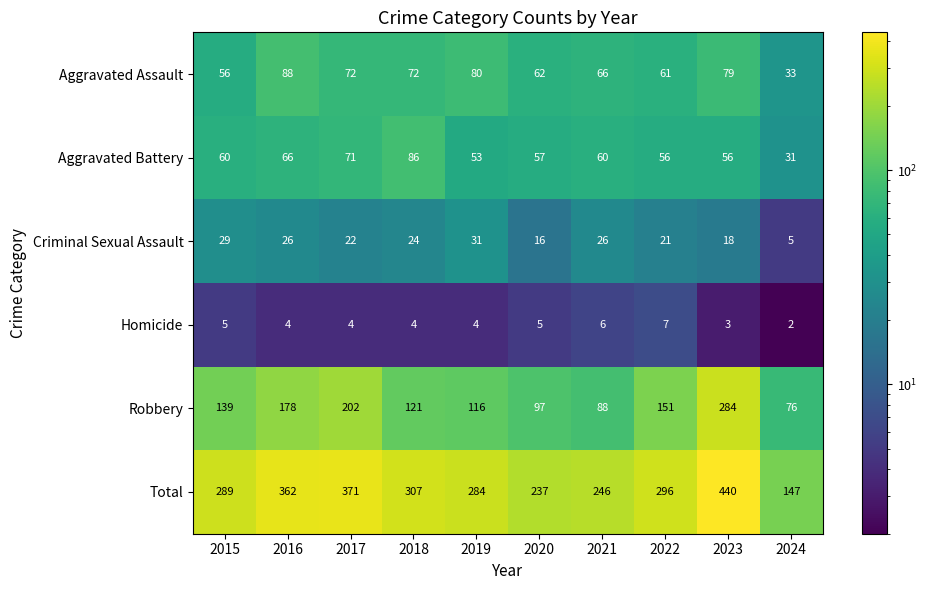

What is the maximum value for Criminal Sexual Assault?

31